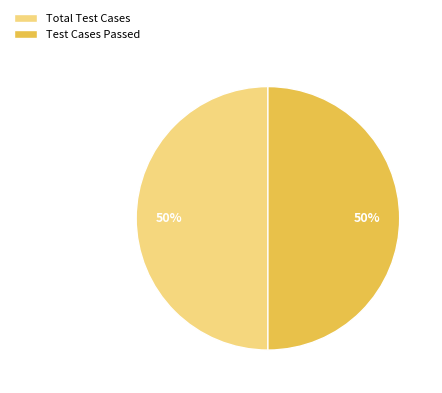

Approximately how many times larger is the value at Total Test Cases compared to Test Cases Passed?

1.0